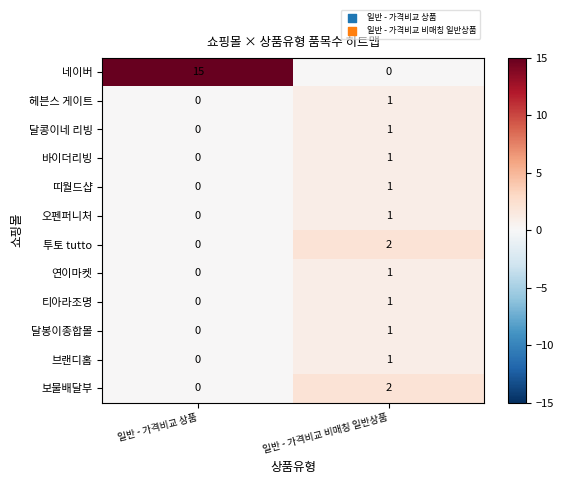

Is the value of 티아라조명 at 일반 - 가격비교 비매칭 일반상품 greater than the value of 달봉이종합몰 at 일반 - 가격비교 상품?

Yes